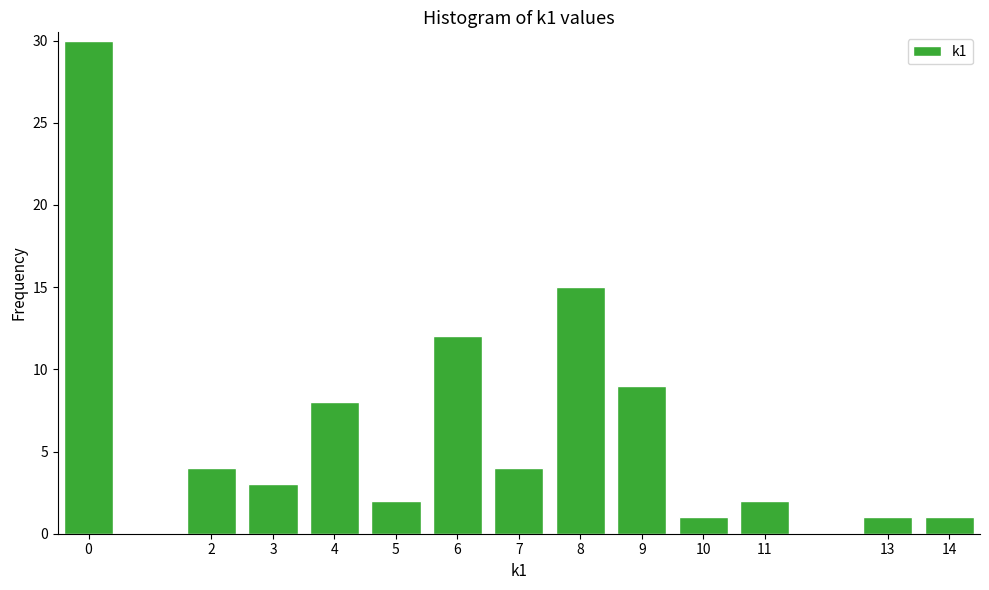

Reading left to right, what are all the values shown in this chart?

0=30	2=4	3=3	4=8	5=2	6=12	7=4	8=15	9=9	10=1	11=2	13=1	14=1